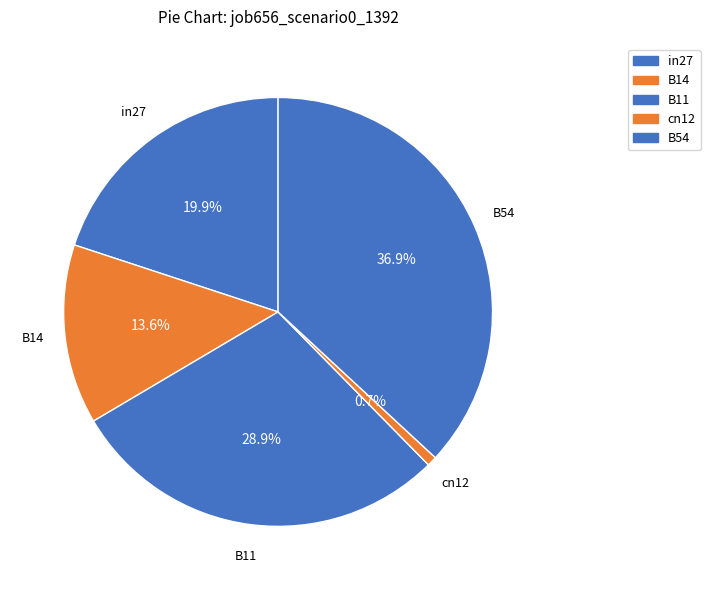

Is cn12 the majority of the pie?

No